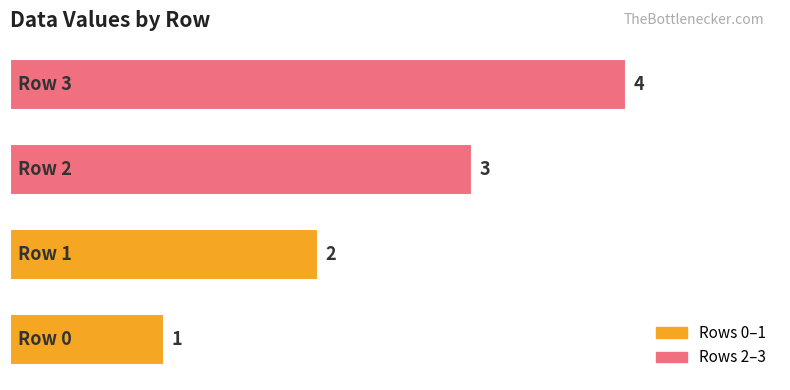

What is the maximum value shown in the chart?

4